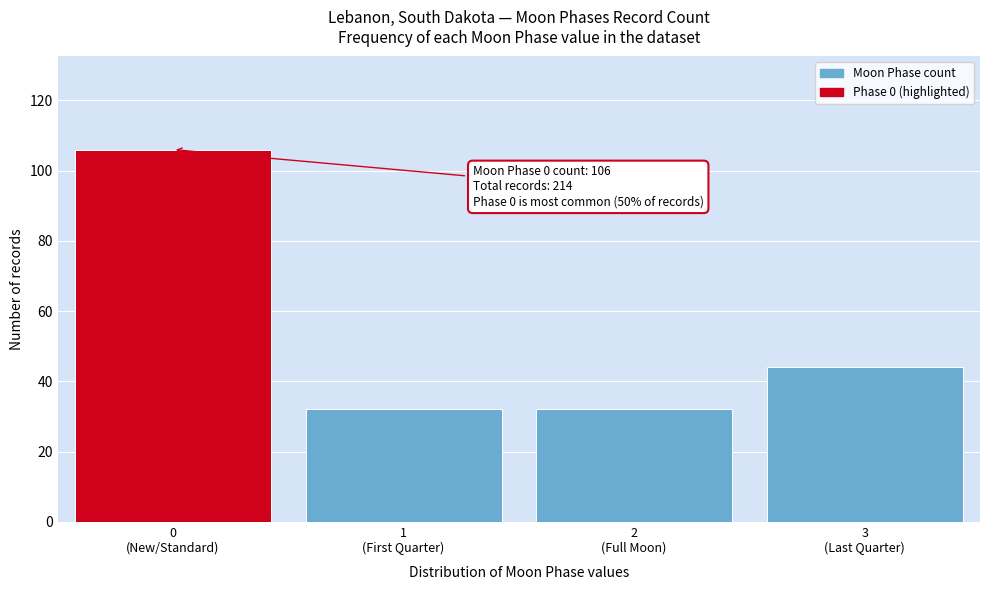

Reading left to right, extract all data points from this chart.

106	32	32	44